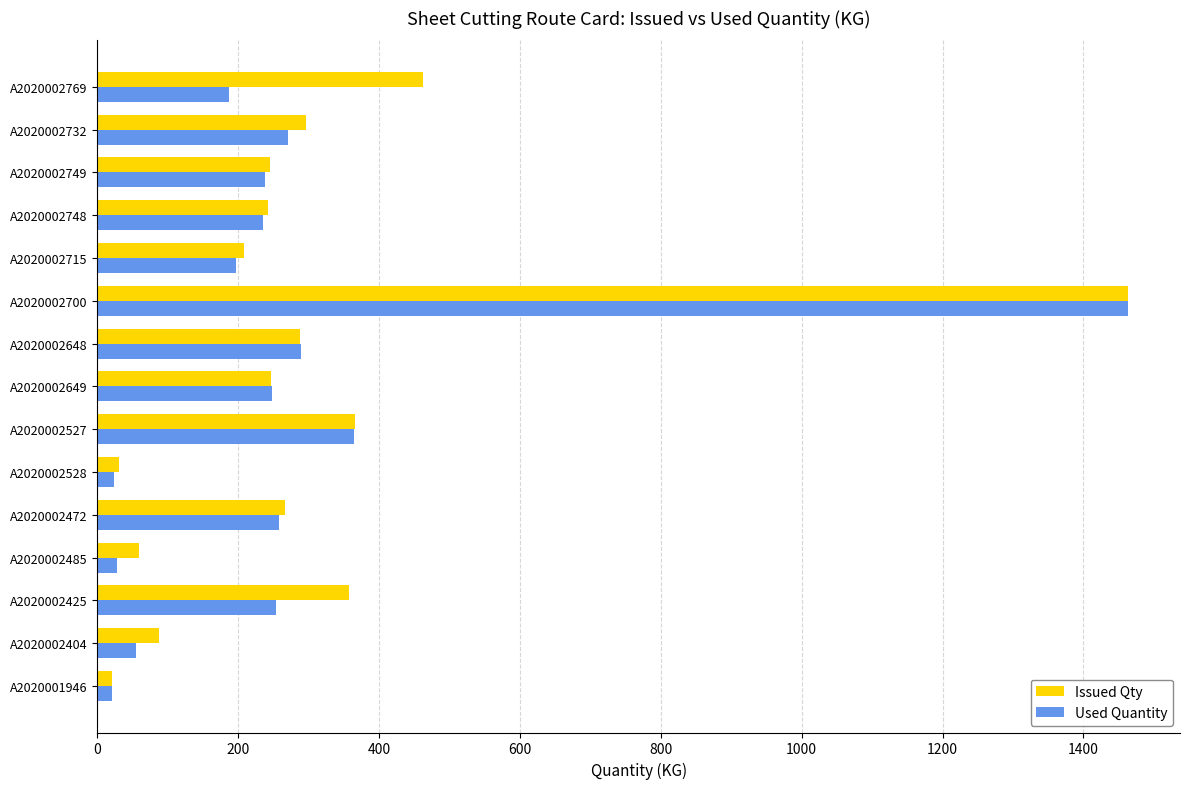

Where is Used Quantity nearest to the value 742?

A2020002527